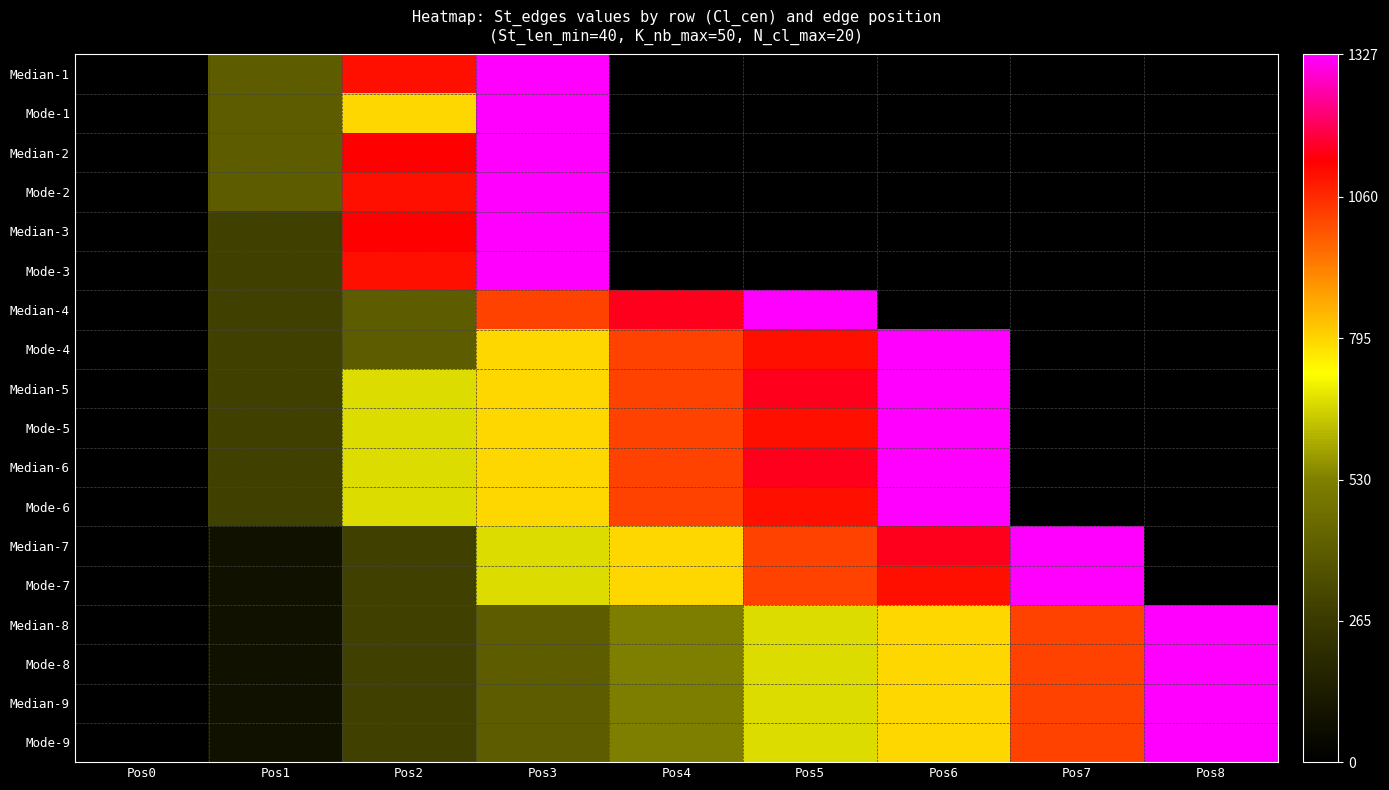

The Median-4 series shows 400.0 at Pos2. True or false?

True